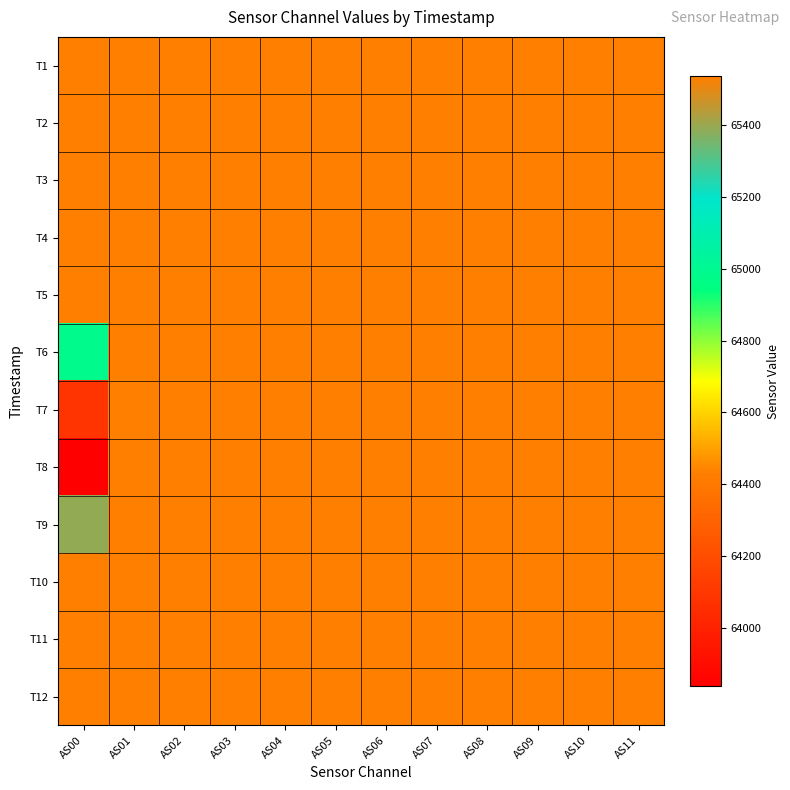

Reading right to left, transcribe all the data shown in this chart.

T1: AS11=65535	AS10=65535	AS09=65535	AS08=65535	AS07=65535	AS06=65535	AS05=65535	AS04=65535	AS03=65535	AS02=65535	AS01=65535	AS00=65535
T2: AS11=65535	AS10=65535	AS09=65535	AS08=65535	AS07=65535	AS06=65535	AS05=65535	AS04=65535	AS03=65535	AS02=65535	AS01=65535	AS00=65535
T3: AS11=65535	AS10=65535	AS09=65535	AS08=65535	AS07=65535	AS06=65535	AS05=65535	AS04=65535	AS03=65535	AS02=65535	AS01=65535	AS00=65535
T4: AS11=65535	AS10=65535	AS09=65535	AS08=65535	AS07=65535	AS06=65535	AS05=65535	AS04=65535	AS03=65535	AS02=65535	AS01=65535	AS00=65535
T5: AS11=65535	AS10=65535	AS09=65535	AS08=65535	AS07=65535	AS06=65535	AS05=65535	AS04=65535	AS03=65535	AS02=65535	AS01=65535	AS00=65535
T6: AS11=65535	AS10=65535	AS09=65535	AS08=65535	AS07=65535	AS06=65535	AS05=65535	AS04=65535	AS03=65535	AS02=65535	AS01=65535	AS00=64982
T7: AS11=65535	AS10=65535	AS09=65535	AS08=65535	AS07=65535	AS06=65535	AS05=65535	AS04=65535	AS03=65535	AS02=65535	AS01=65535	AS00=64086
T8: AS11=65535	AS10=65535	AS09=65535	AS08=65535	AS07=65535	AS06=65535	AS05=65535	AS04=65535	AS03=65535	AS02=65535	AS01=65535	AS00=63839
T9: AS11=65535	AS10=65535	AS09=65535	AS08=65535	AS07=65535	AS06=65535	AS05=65535	AS04=65535	AS03=65535	AS02=65535	AS01=65535	AS00=65390
T10: AS11=65535	AS10=65535	AS09=65535	AS08=65535	AS07=65535	AS06=65535	AS05=65535	AS04=65535	AS03=65535	AS02=65535	AS01=65535	AS00=65535
T11: AS11=65535	AS10=65535	AS09=65535	AS08=65535	AS07=65535	AS06=65535	AS05=65535	AS04=65535	AS03=65535	AS02=65535	AS01=65535	AS00=65535
T12: AS11=65535	AS10=65535	AS09=65535	AS08=65535	AS07=65535	AS06=65535	AS05=65535	AS04=65535	AS03=65535	AS02=65535	AS01=65535	AS00=65535